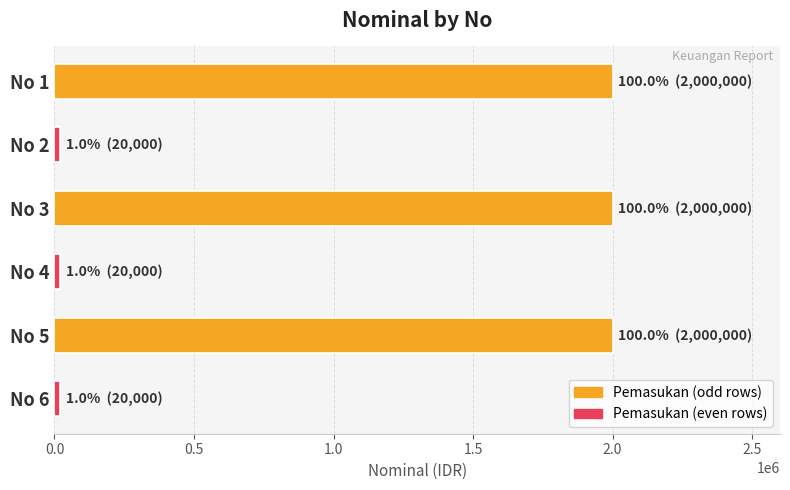

Is it true that the value at No 1 is 2000000?

True